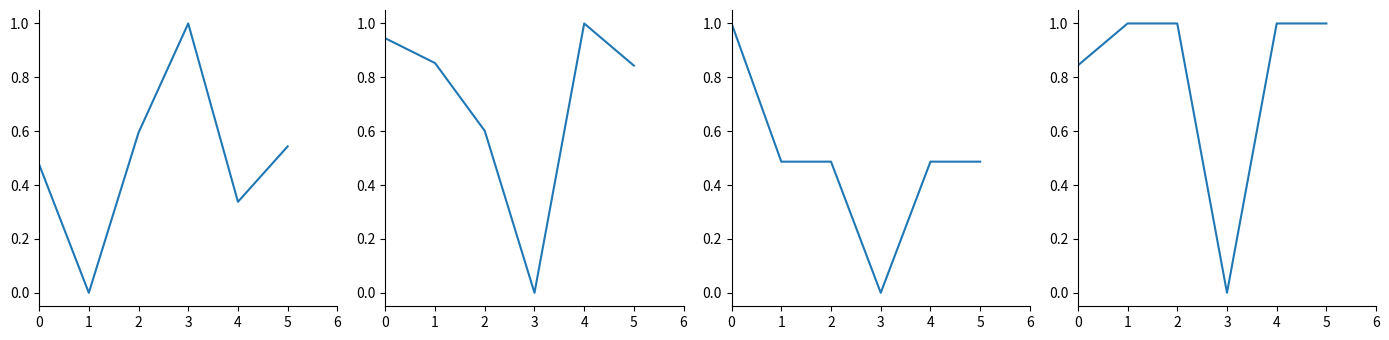

Between 2 and 0, which is larger?

2